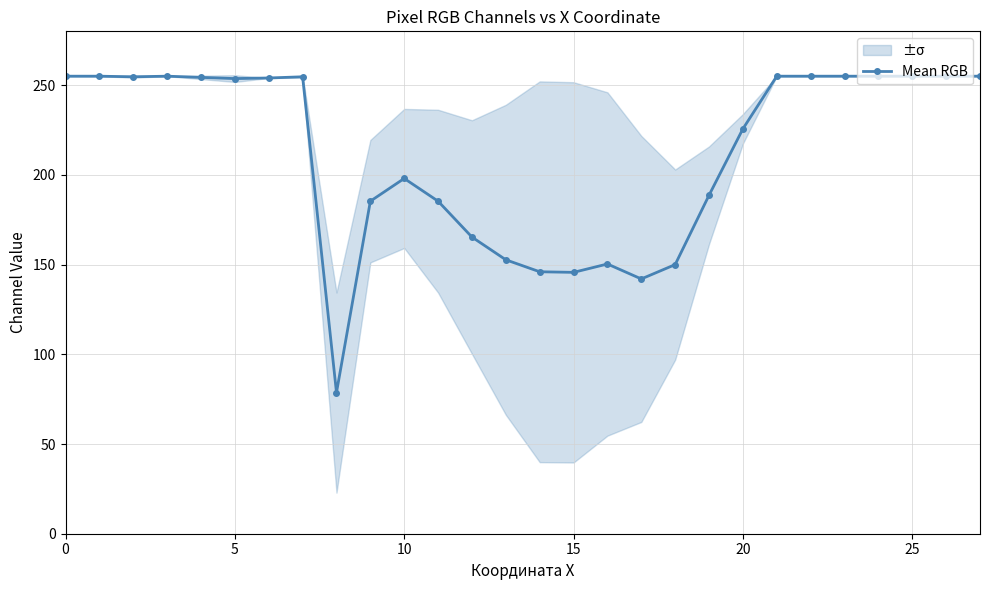

The value of Mean RGB at 20 is 225.7. True or false?

True